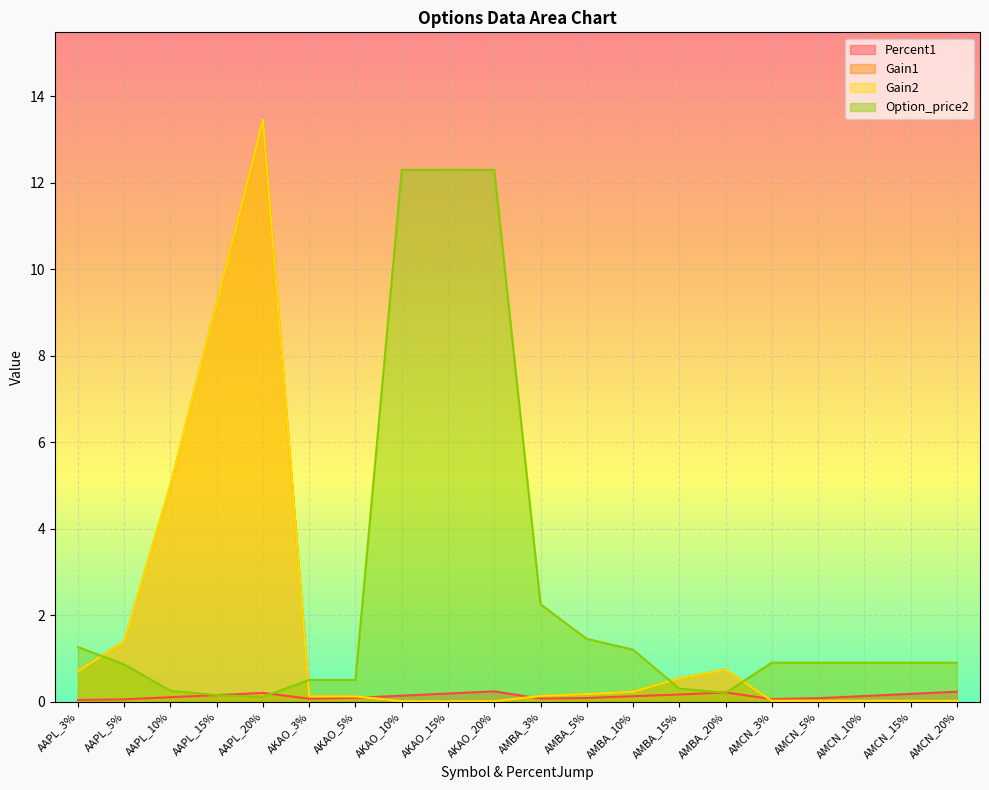

Reading right to left, transcribe all the data shown in this chart.

Percent1: 0.2	0.2	0.1	0.1	0.1	0.2	0.2	0.1	0.1	0.1	0.2	0.2	0.1	0.1	0.1	0.2	0.2	0.1	0.1	0.0
Gain1: 0.0	0.0	0.0	0.0	0.0	0.7	0.5	0.2	0.2	0.1	0.0	0.0	0.0	0.1	0.1	13.5	9.2	5.0	1.4	0.7
Gain2: 0.0	0.0	0.0	0.0	0.0	0.7	0.5	0.2	0.2	0.1	0.0	0.0	0.0	0.1	0.1	13.5	9.2	5.0	1.4	0.7
Option_price2: 0.9	0.9	0.9	0.9	0.9	0.2	0.3	1.2	1.4	2.2	12.3	12.3	12.3	0.5	0.5	0.1	0.1	0.2	0.9	1.3